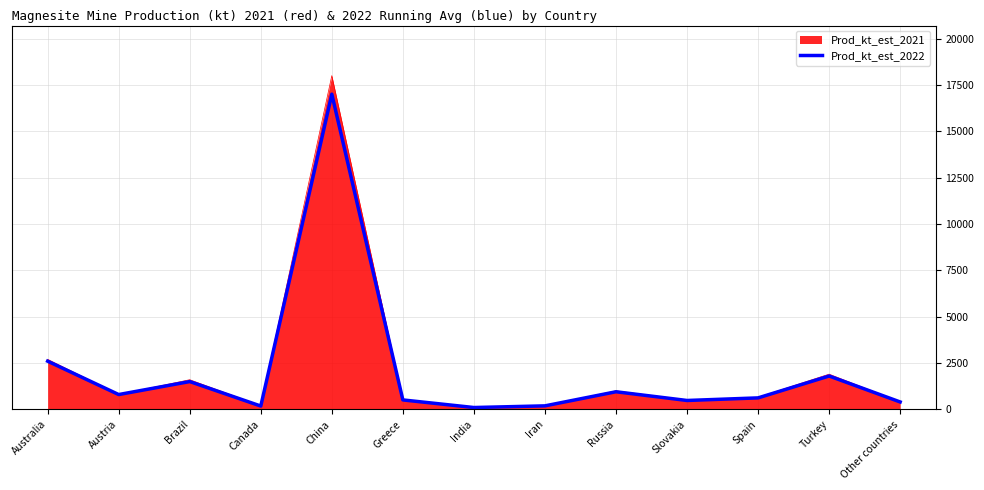

What is the total value across all series at China?

35000